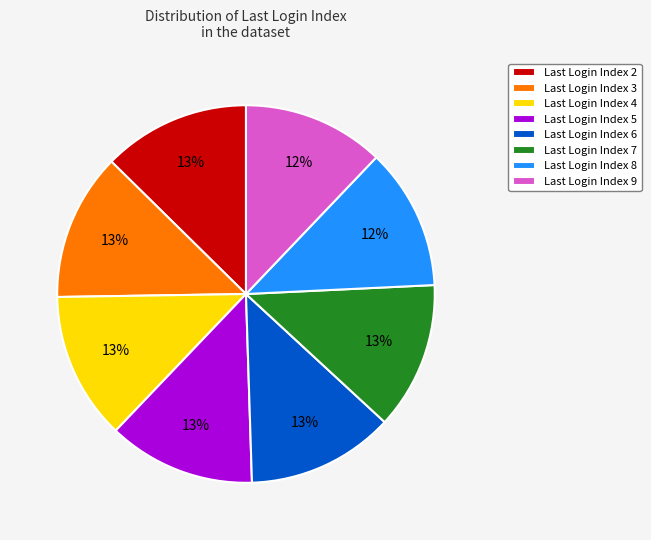

To the nearest percent, what is the difference between the largest and smallest slice percentages?

1%